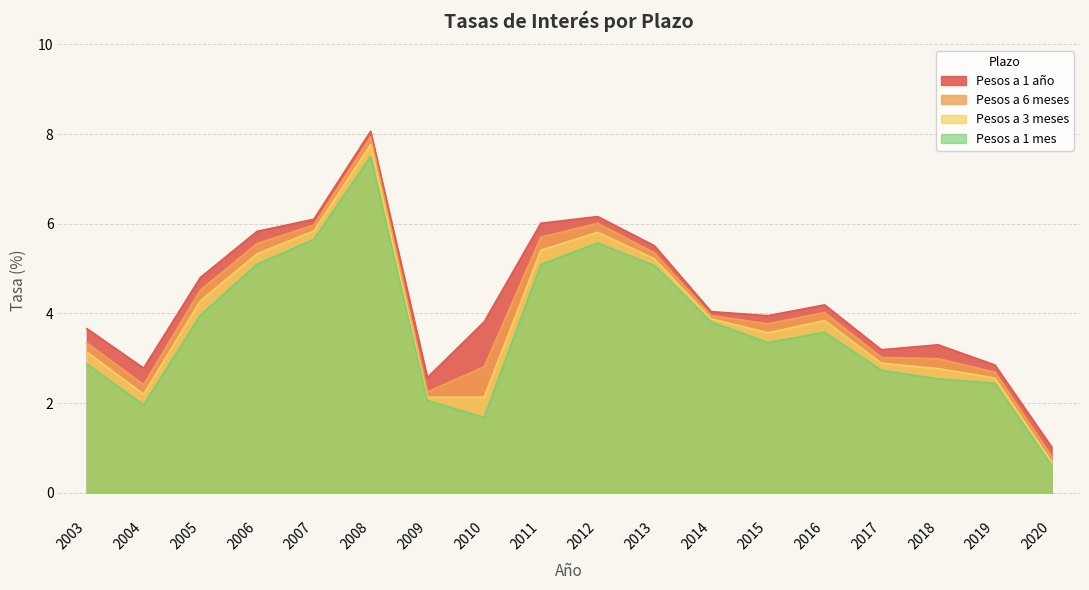

Which series has the largest total across all categories?

Pesos a 1 año